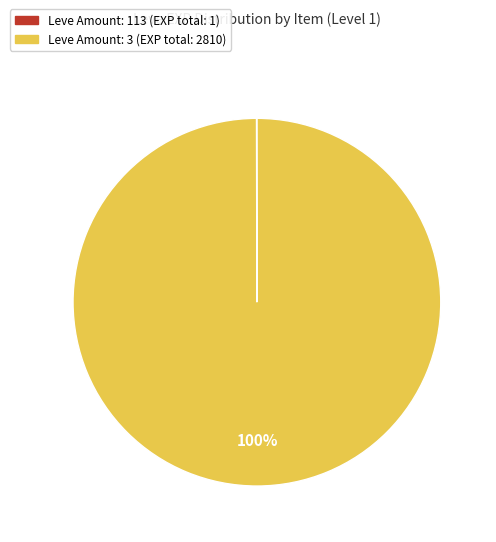

Is there any slice that represents more than half of the pie?

Yes